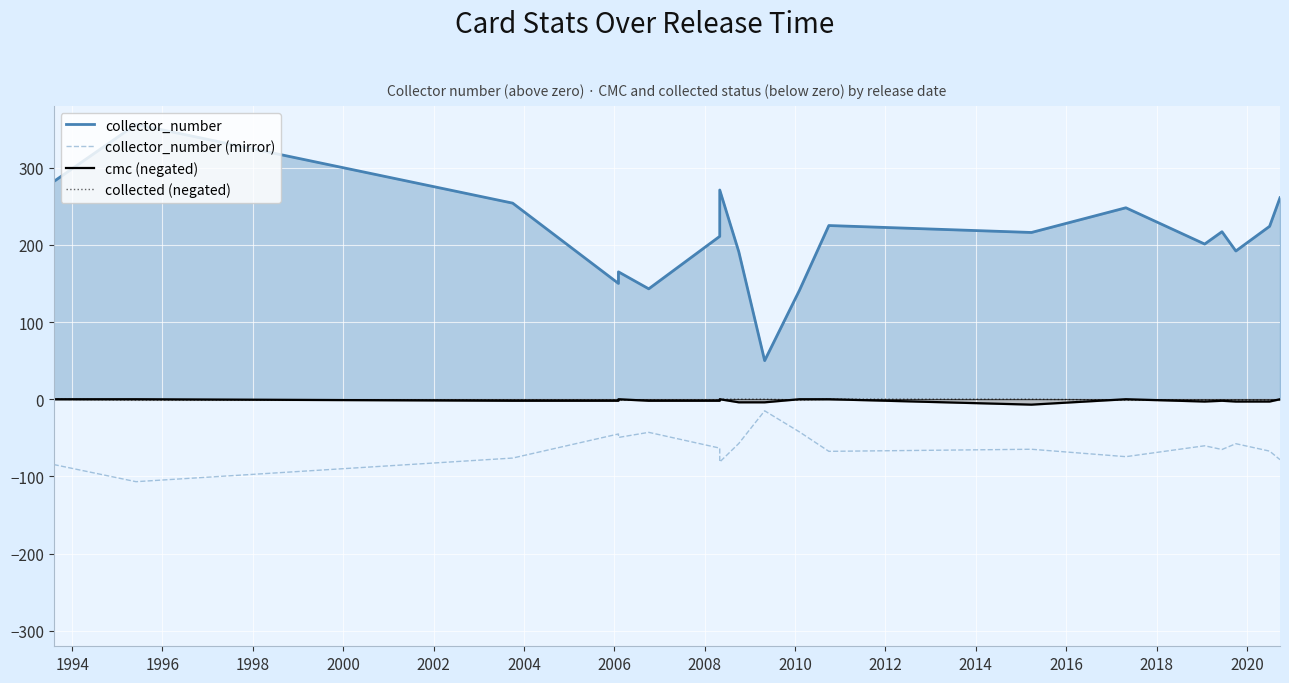

Reading left to right, list all the values displayed in this chart.

collector_number: 282.0	356.0	254.0	150.0	165.0	143.0	211.0	219.0	271.0	191.0	50.0	141.0	225.0	216.0	248.0	201.0	217.0	192.0	224.0	261.0
collector_number (mirror): -84.6	-106.8	-76.2	-45.0	-49.5	-42.9	-63.3	-65.7	-81.3	-57.3	-15.0	-42.3	-67.5	-64.8	-74.4	-60.3	-65.1	-57.6	-67.2	-78.3
cmc (negated): 0.0	0.0	-2.0	-2.0	0.0	-2.0	-2.0	-1.0	0.0	-4.0	-4.0	0.0	0.0	-7.0	0.0	-3.0	-2.0	-3.0	-3.0	0.0
collected (negated): 0.0	-1.0	-1.0	-1.0	-1.0	-1.0	-1.0	0.0	0.0	0.0	0.0	-1.0	0.0	0.0	-1.0	-1.0	-1.0	-1.0	-1.0	-1.0